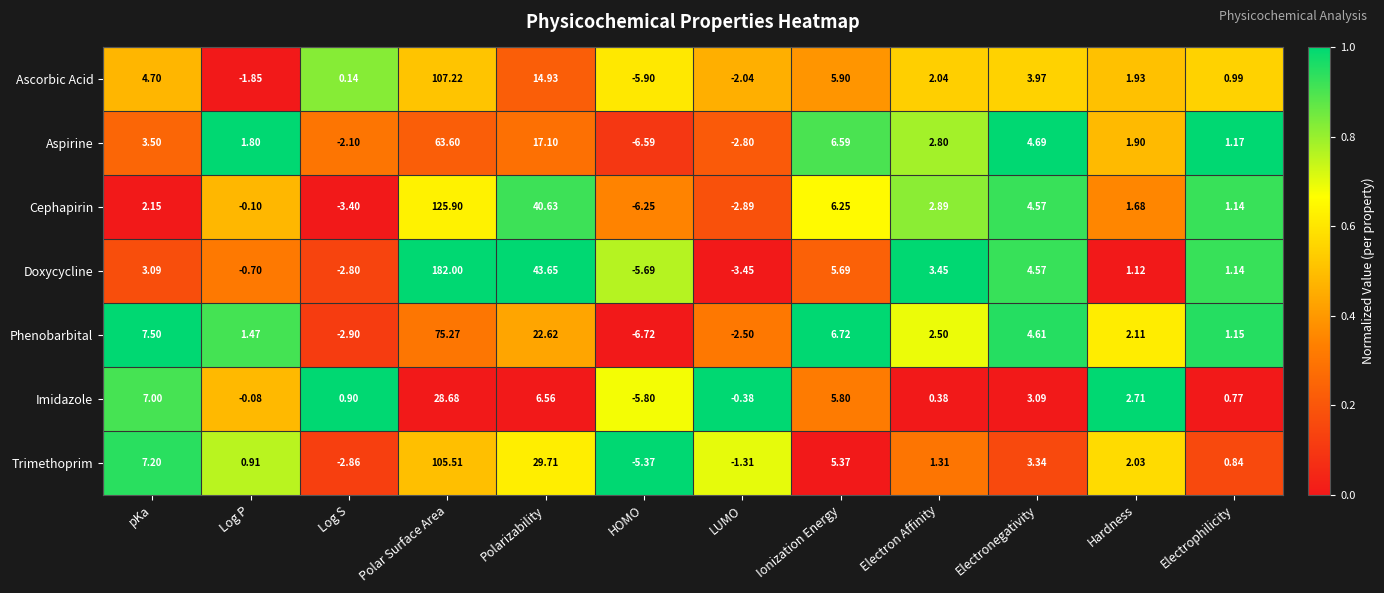

Rank the series at Hardness from lowest to highest value.

Doxycycline, Cephapirin, Aspirine, Ascorbic Acid, Trimethoprim, Phenobarbital, Imidazole